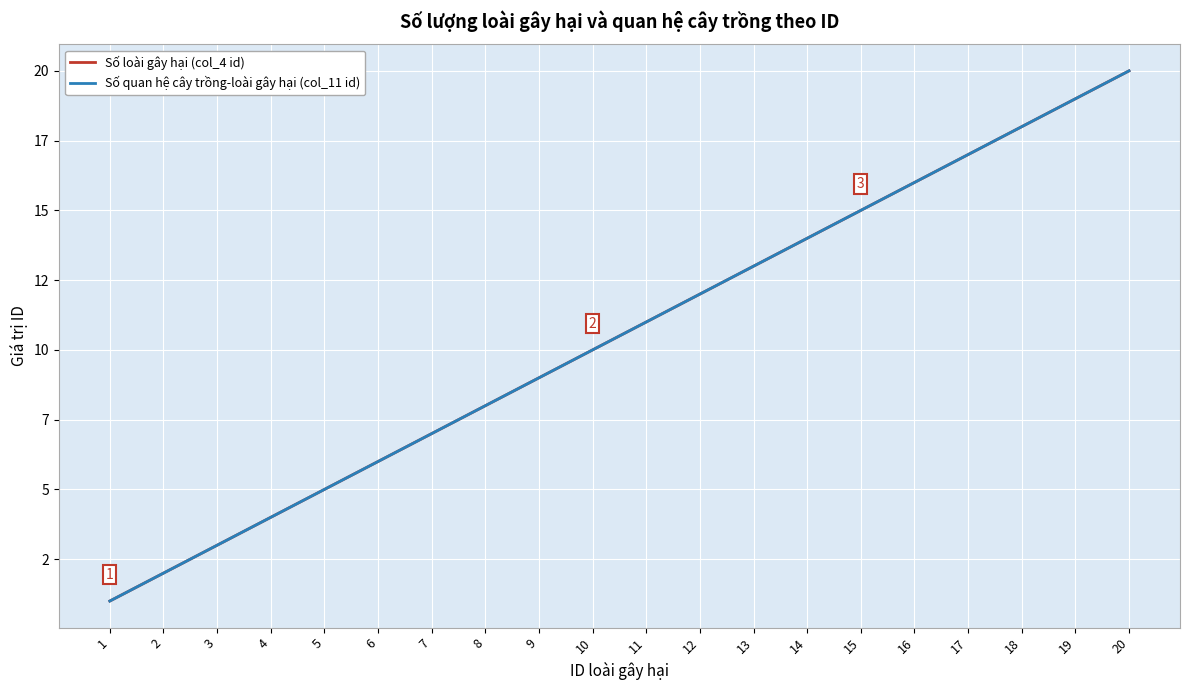

True or false: Số quan hệ cây trồng-loài gây hại (col_11 id) has more than 1 points higher than both neighbors.

False